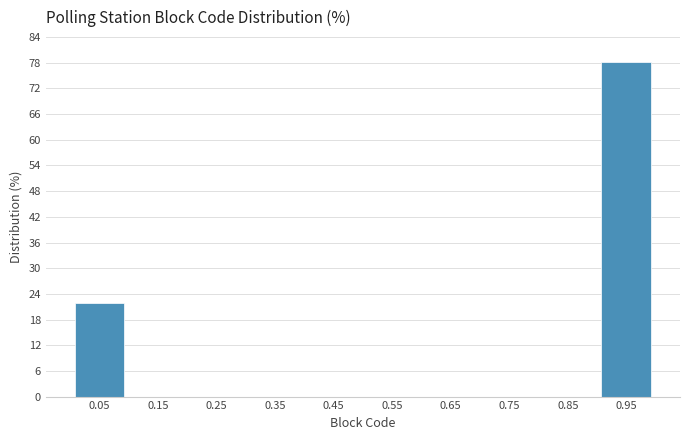

What is the height of the bar covering 0.9 to 1.0 on the x-axis? The values are not printed on the chart, so give them approximately, as read against the axis.

78